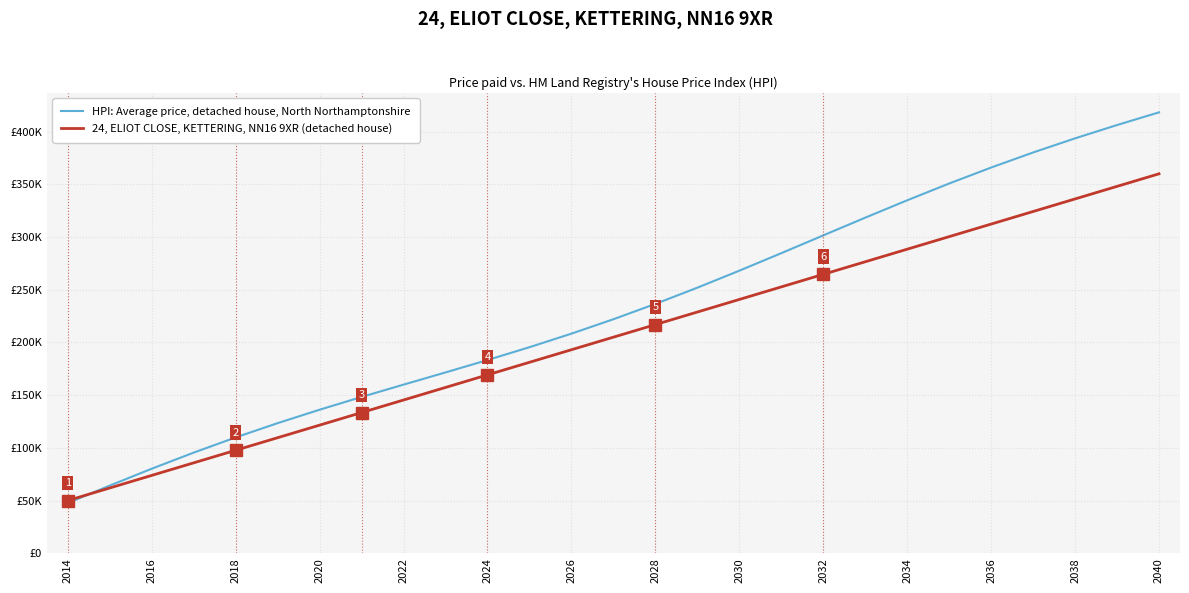

Which series has the largest total across all categories?

HPI: Average price, detached house, North Northamptonshire